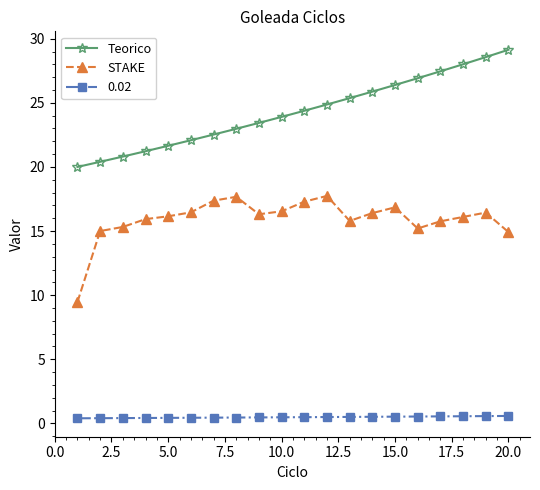

Count the 0.02 values in the range 0 to 1.

20